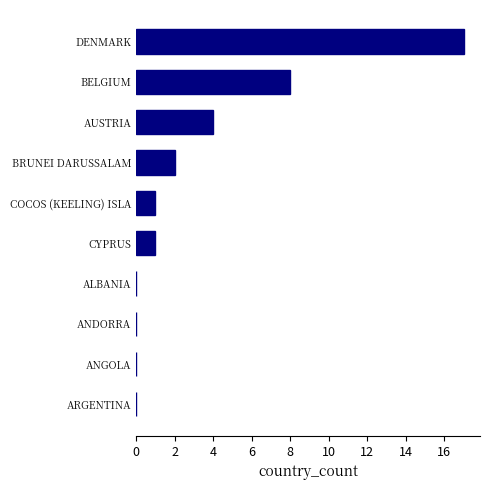

True or false: the data shows 4 at AUSTRIA.

True